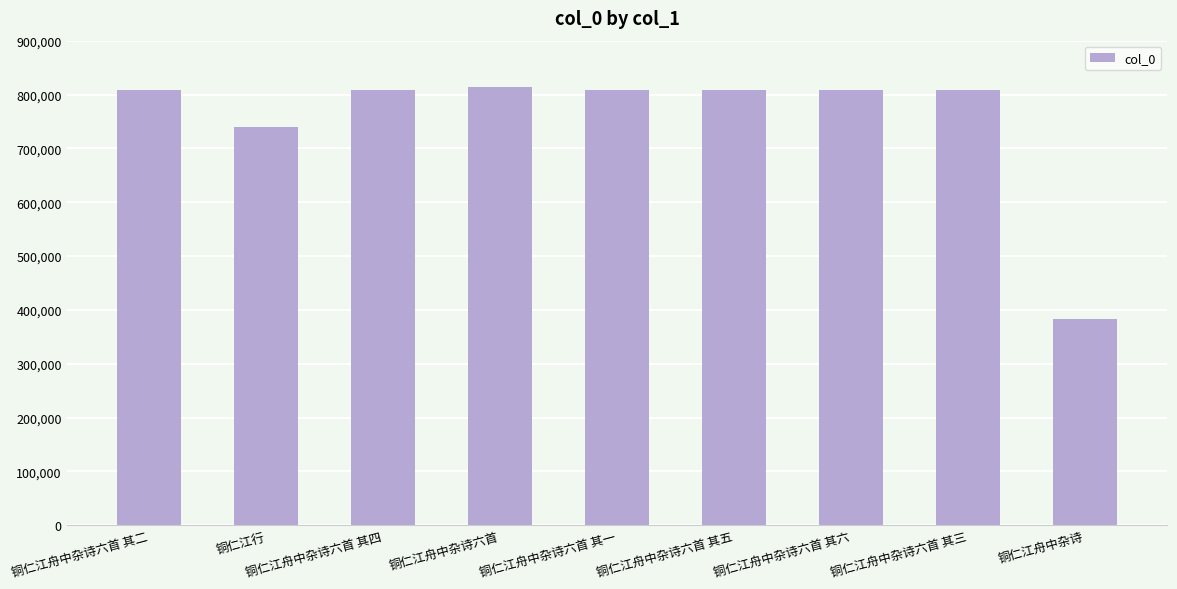

What is the sum of the values at 铜仁江舟中杂诗六首 其六 and 铜仁江舟中杂诗六首 其一?

1617763